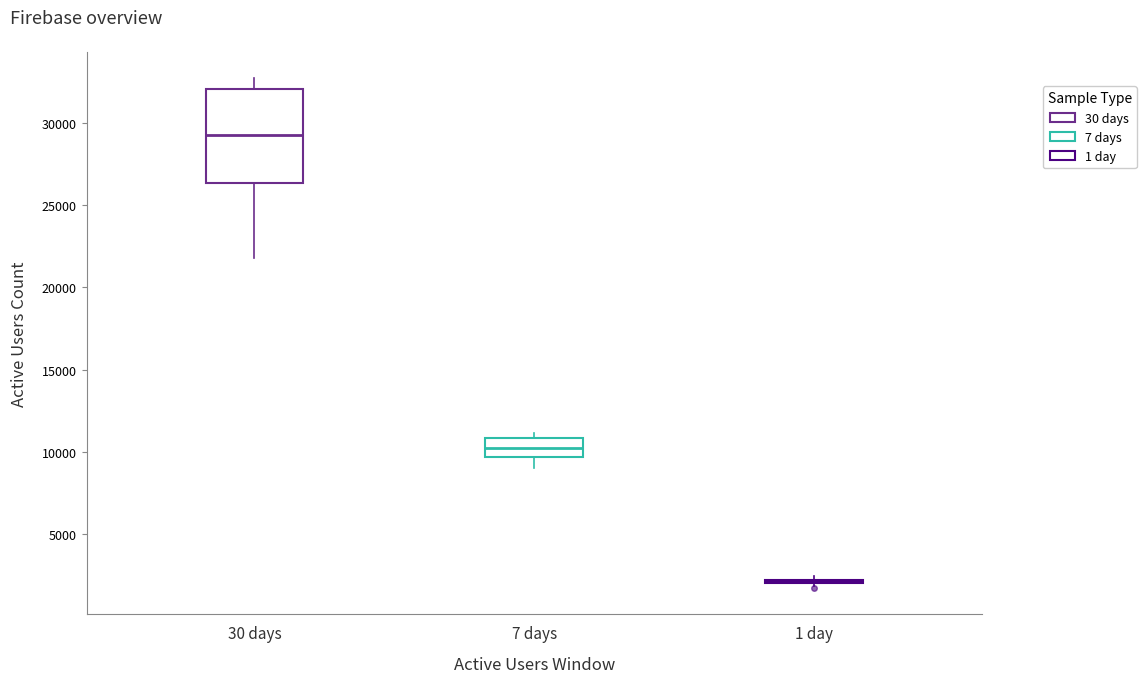

Reading left to right, read every box against the y-axis: the position of its median line, the range the box covers, and the ends of its whiskers. The values are not printed on the chart, so give them approximately, as read against the axis.

30 days: median 29500, box 26500 to 32000, whiskers 22000 to 33000
7 days: median 10000, box 9500 to 11000, whiskers 9000 to 11000 (just above the box's upper edge)
1 day: box collapsed to a line at 2000, whiskers 2000 to 2500